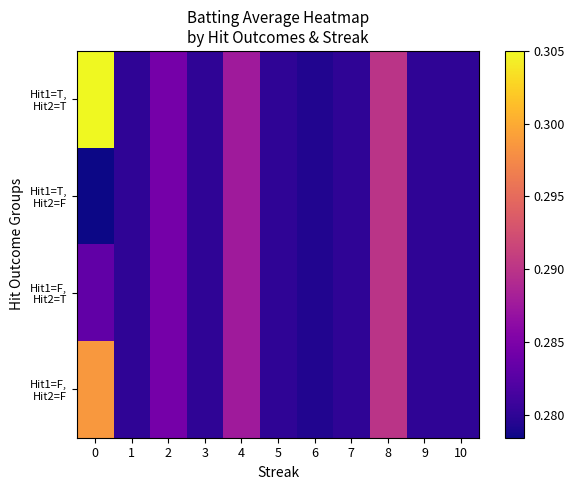

Rank the series by their maximum value, from highest to lowest.

Hit1=T, Hit2=T, Hit1=F, Hit2=F, Hit1=T, Hit2=F, Hit1=F, Hit2=T